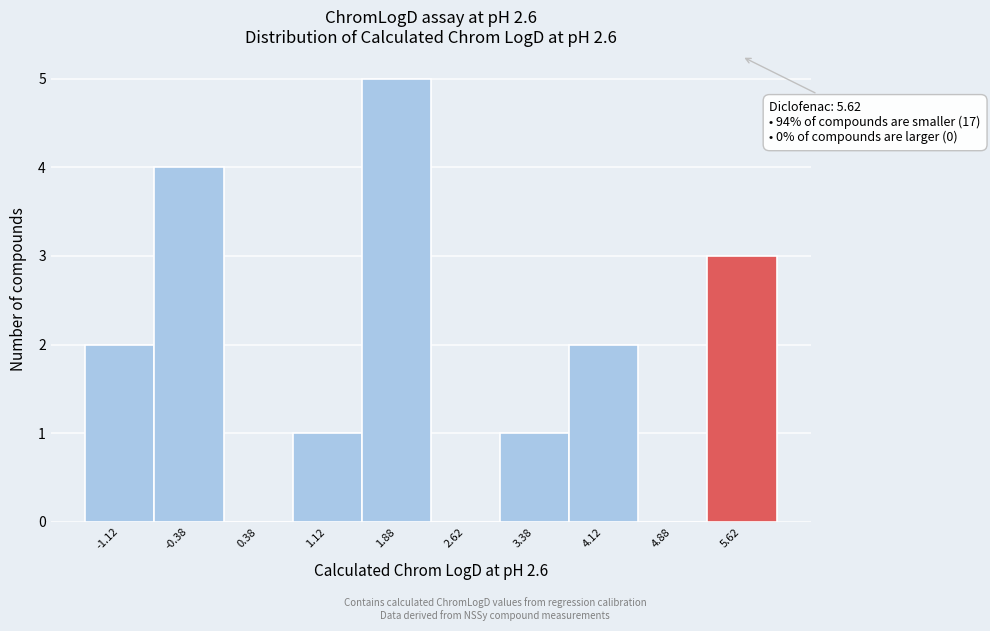

Over which range of the x-axis is the bar tallest?

1.50 to 2.25